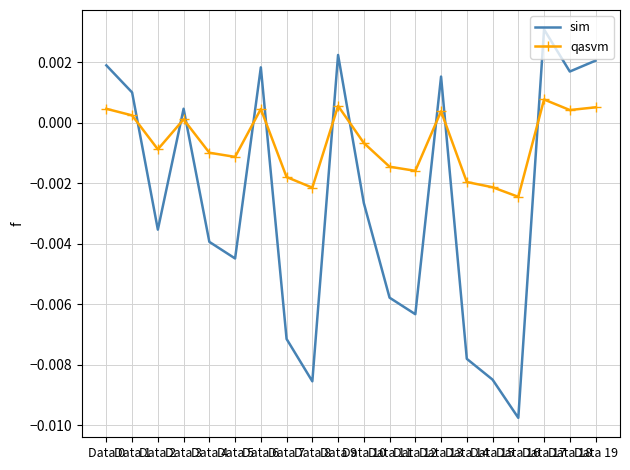

At how many categories does at least one series exceed 0?

9